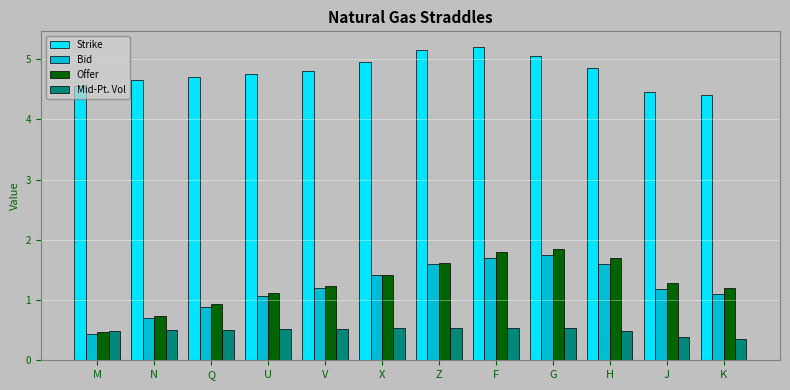

What is the total value across all series at N?

6.6